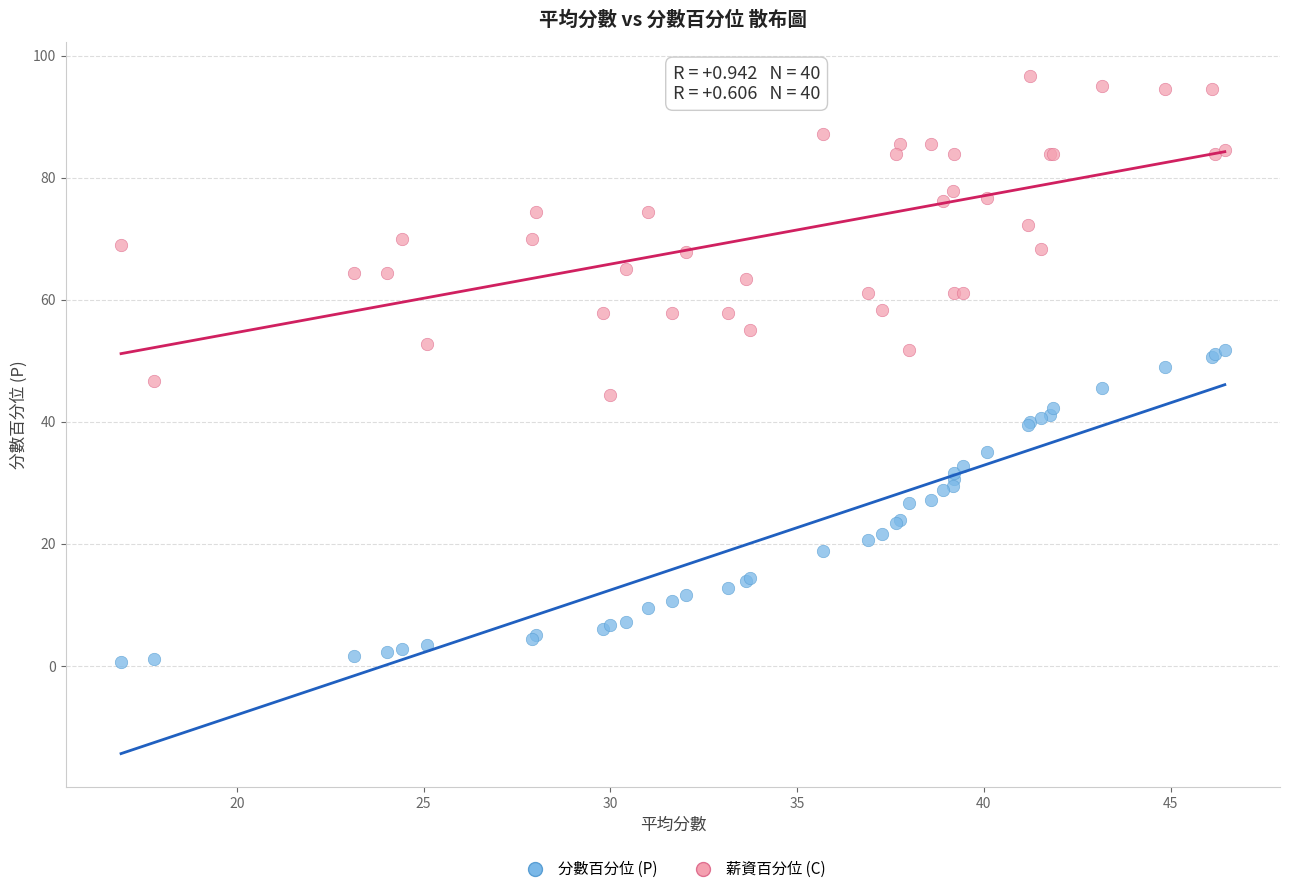

Which series reaches the maximum Y coordinate?

薪資百分位 (C)